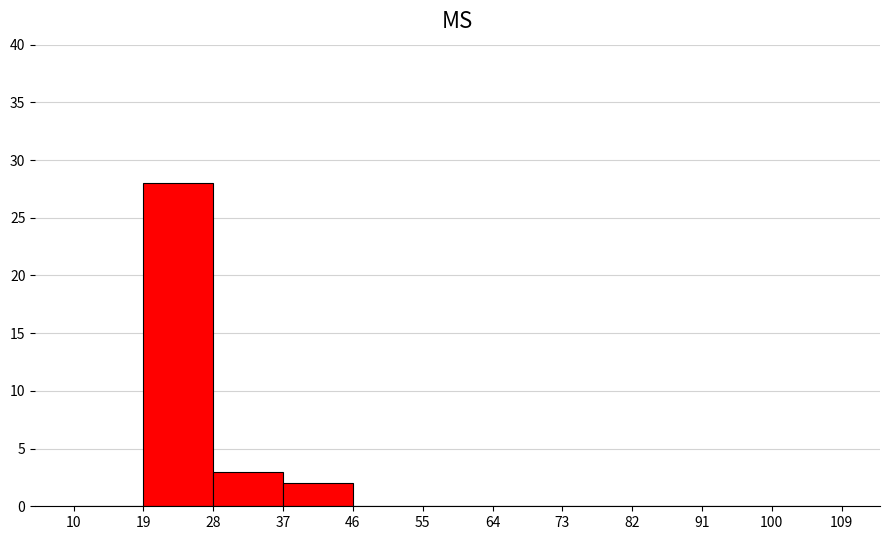

Reading left to right, list every bar in this chart as the range it spans on the x-axis followed by its height. The values are not printed on the chart, so give them approximately, as read against the axis.

10 to 19: 0
19 to 28: 28
28 to 37: 3
37 to 46: 2
46 to 55: 0
55 to 64: 0
64 to 73: 0
73 to 82: 0
82 to 91: 0
91 to 100: 0
100 to 109: 0